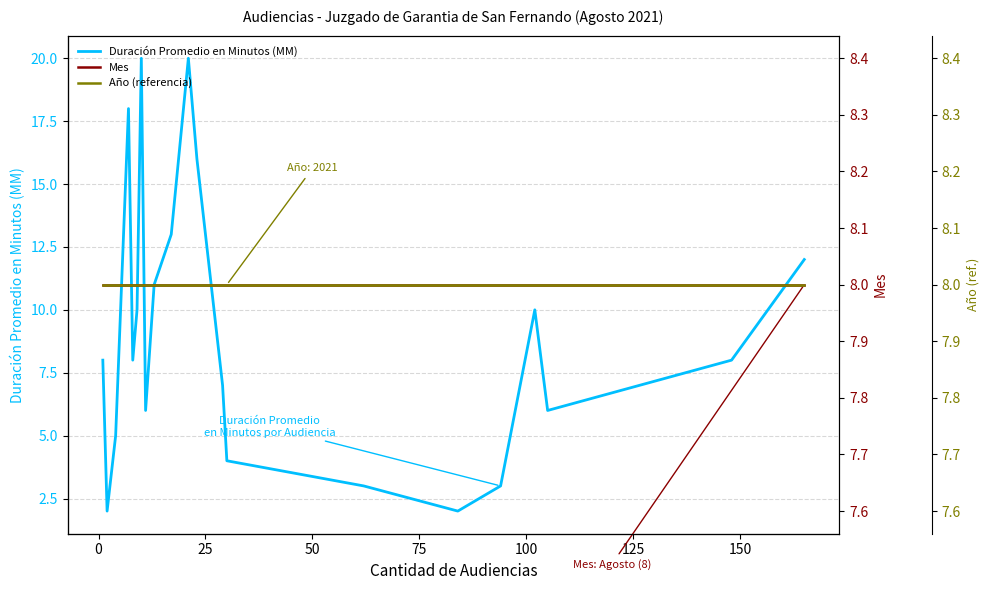

Is the value of Año (referencia) at 13 greater than the value of Duración Promedio en Minutos (MM) at 20?

No